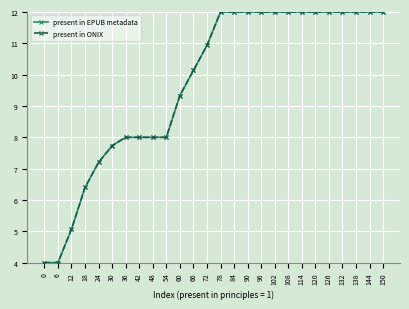

Does the chart have visible grid lines?

Yes